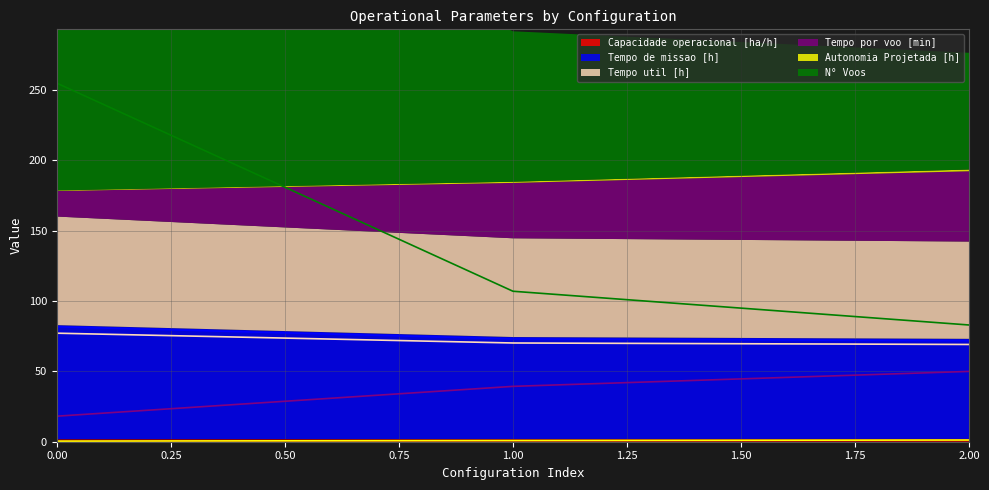

At how many categories does at least one series exceed 121?

1